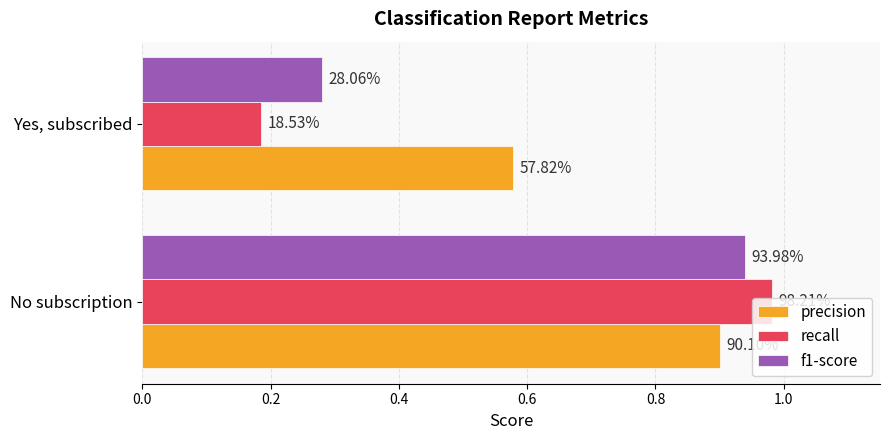

What are all the series names shown in the legend?

precision, recall, f1-score